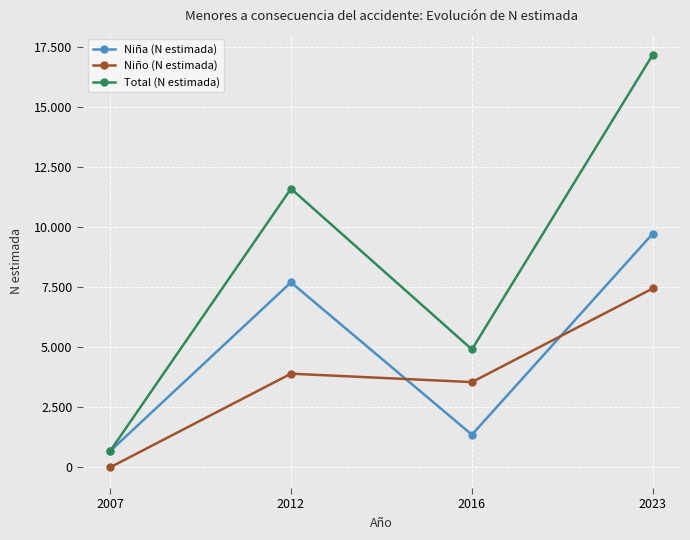

What is the value of the Niño (N estimada) point at the 2nd from the left?

3901